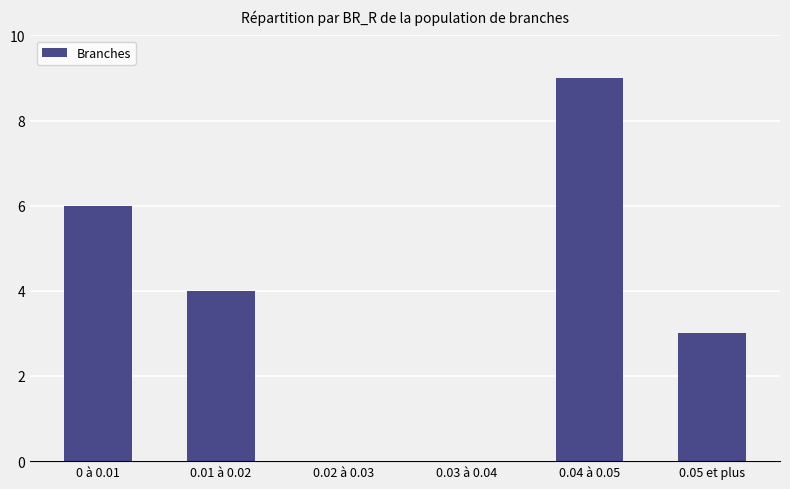

Are the bars grouped side by side (vs. stacked)?

No